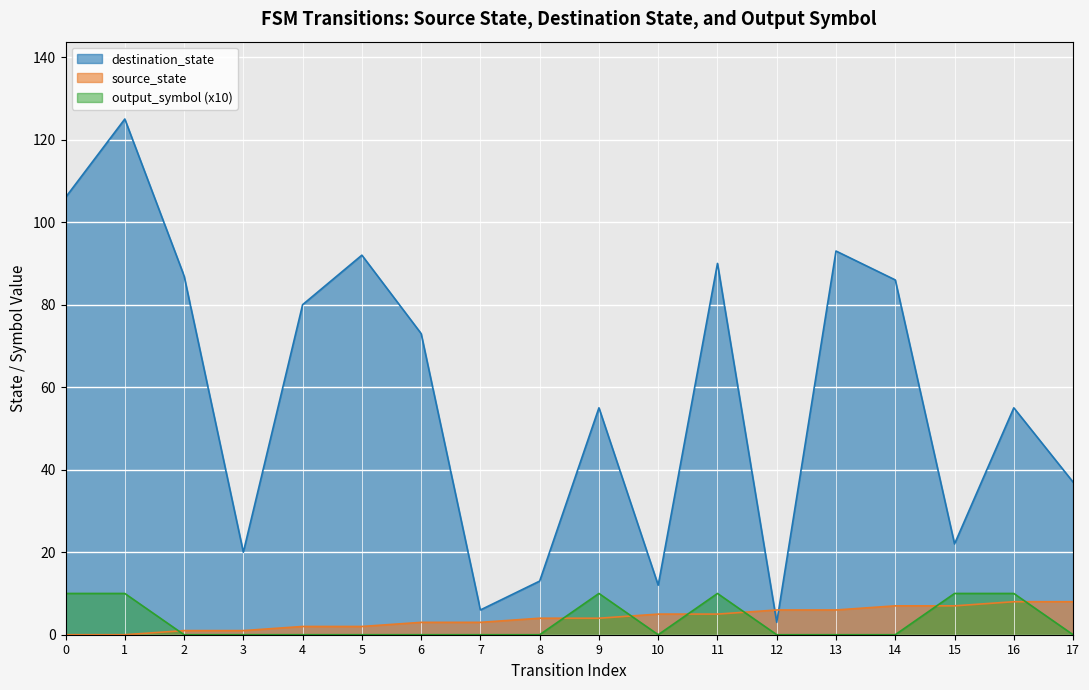

Count the output_symbol values in the range 0 to 10.

18